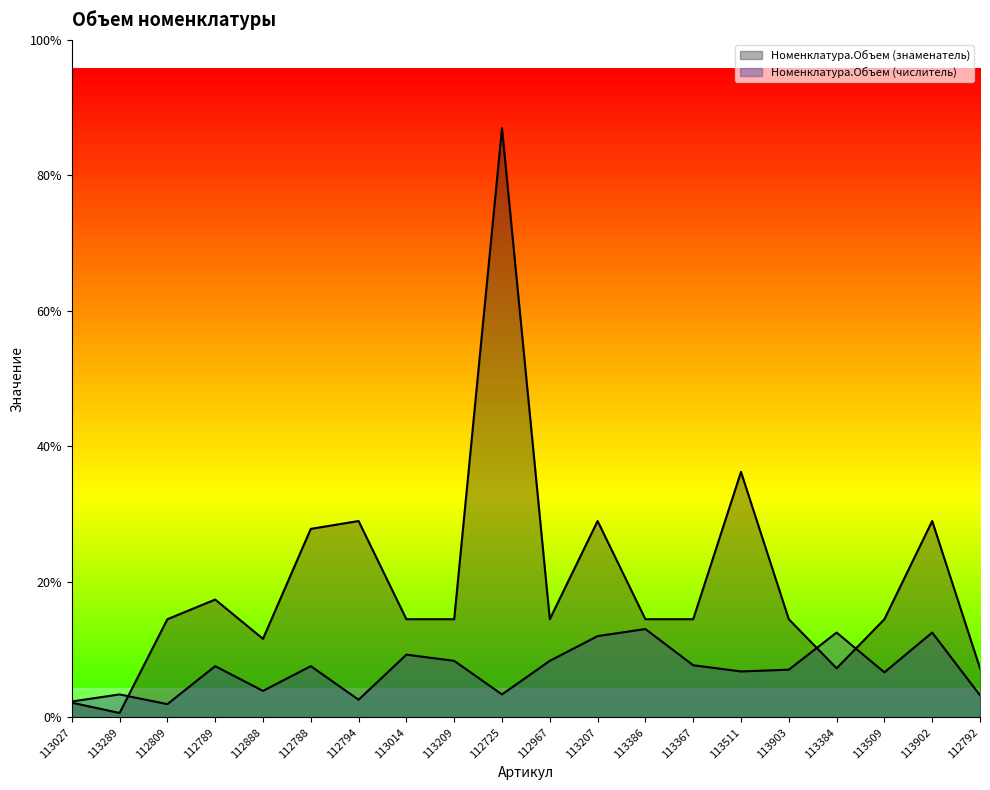

Which category has the lowest value in the Номенклатура.Объем (числитель) series?

112809